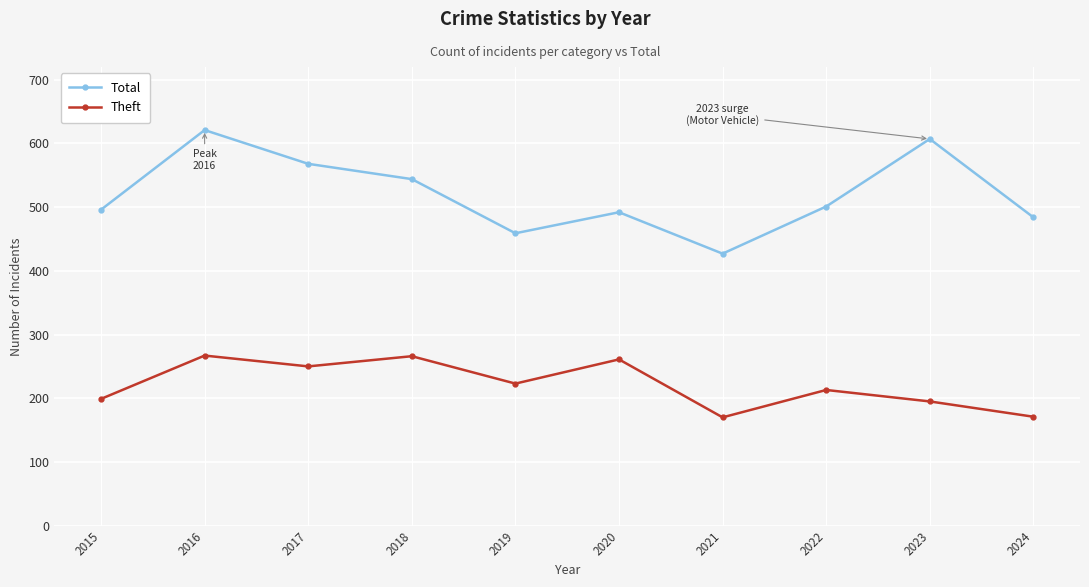

In Total, how many points are higher than both neighbors (excluding endpoints)?

3